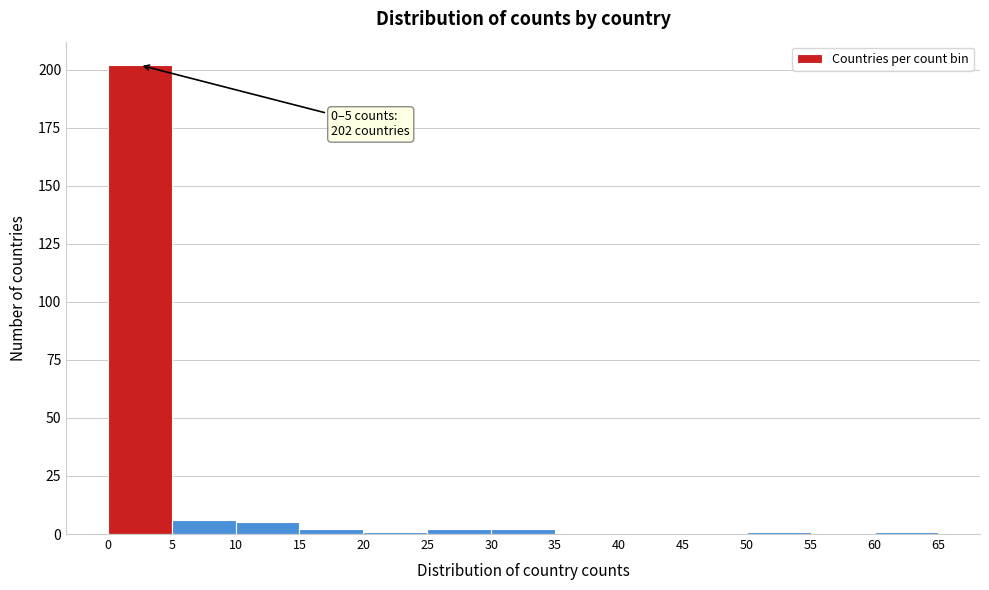

Over which range of the x-axis is the bar tallest?

0 to 5